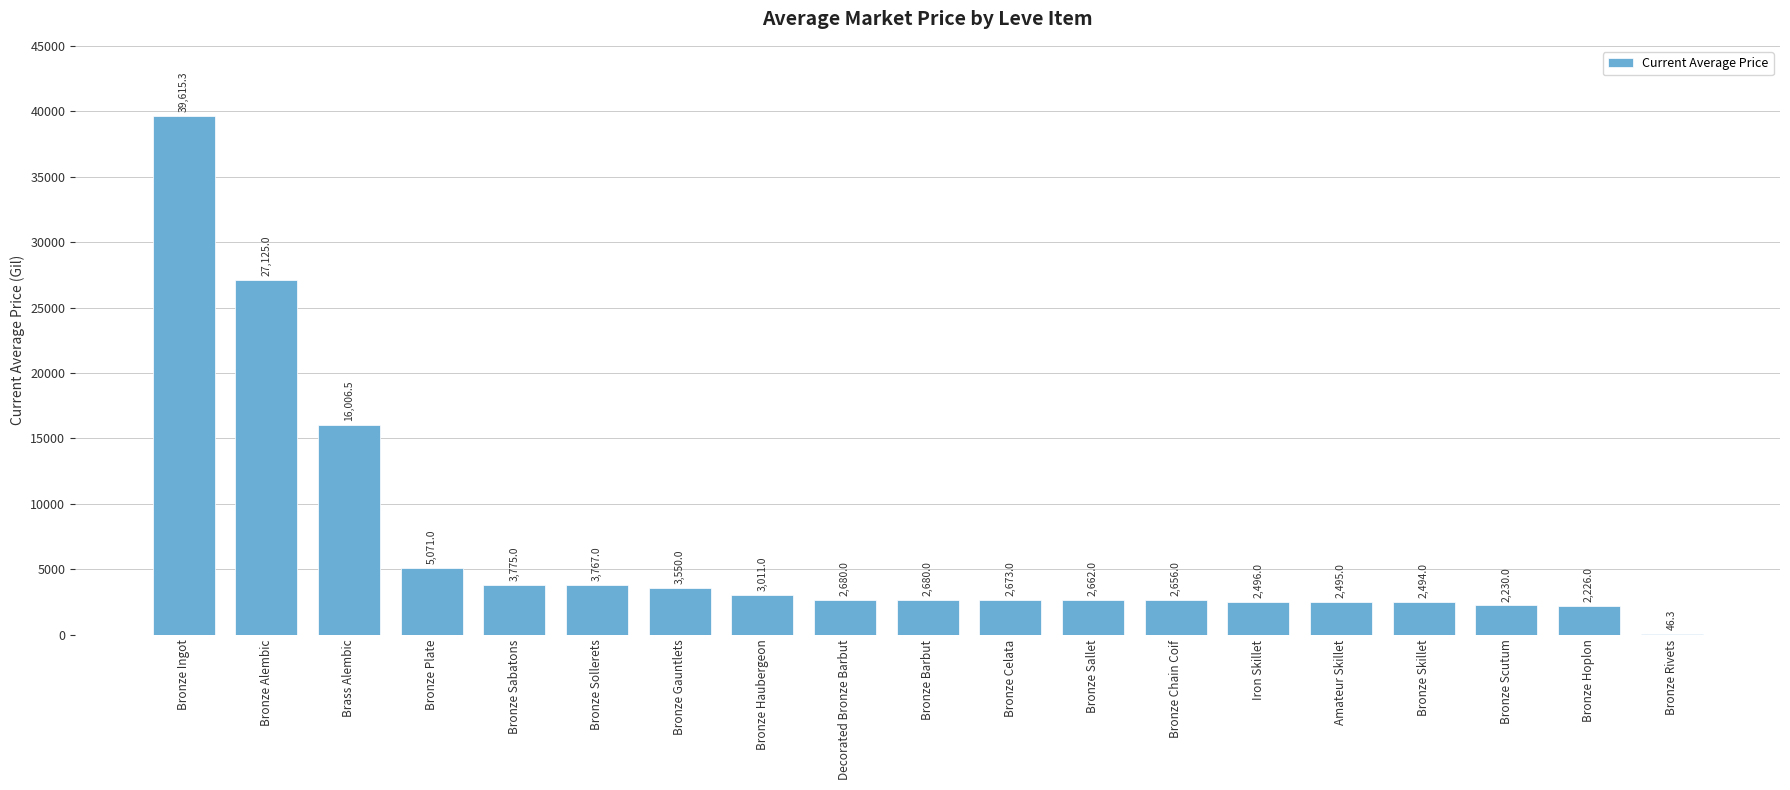

What is the change in value from Amateur Skillet to Bronze Scutum?

-265.0